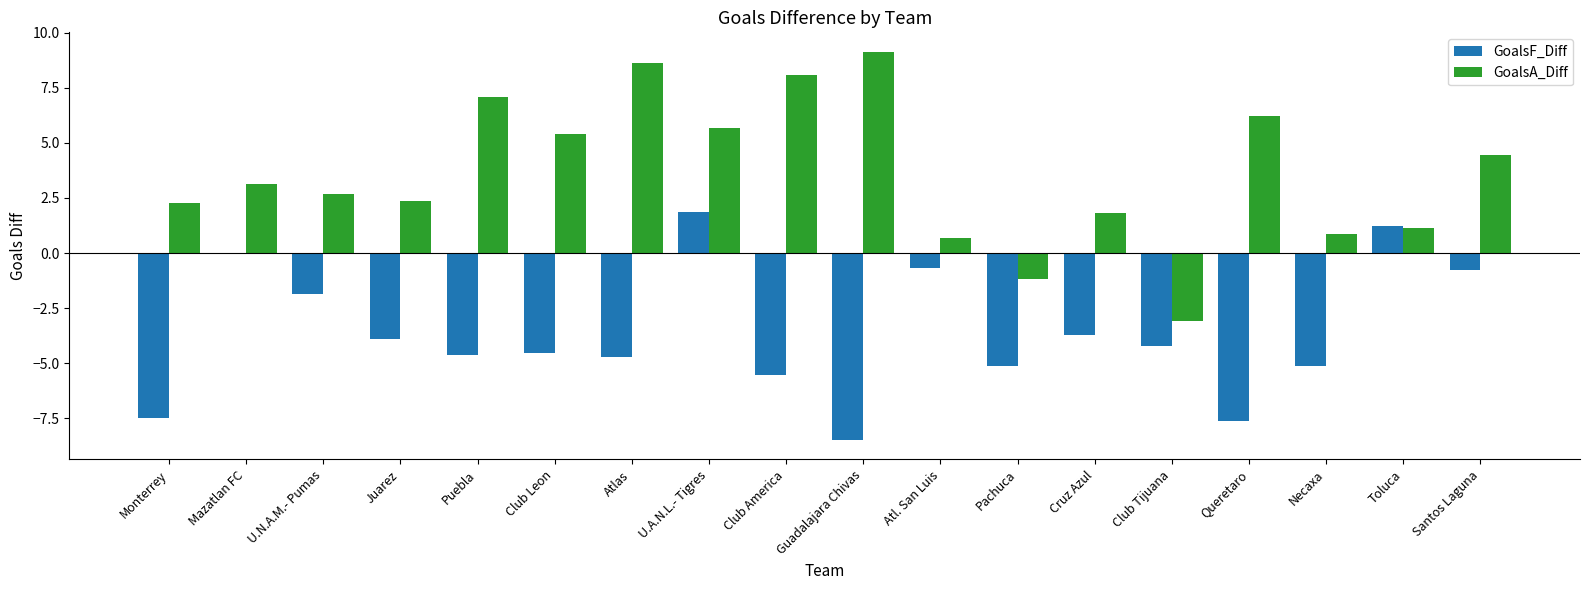

Which series has the largest total across all categories?

GoalsA_Diff